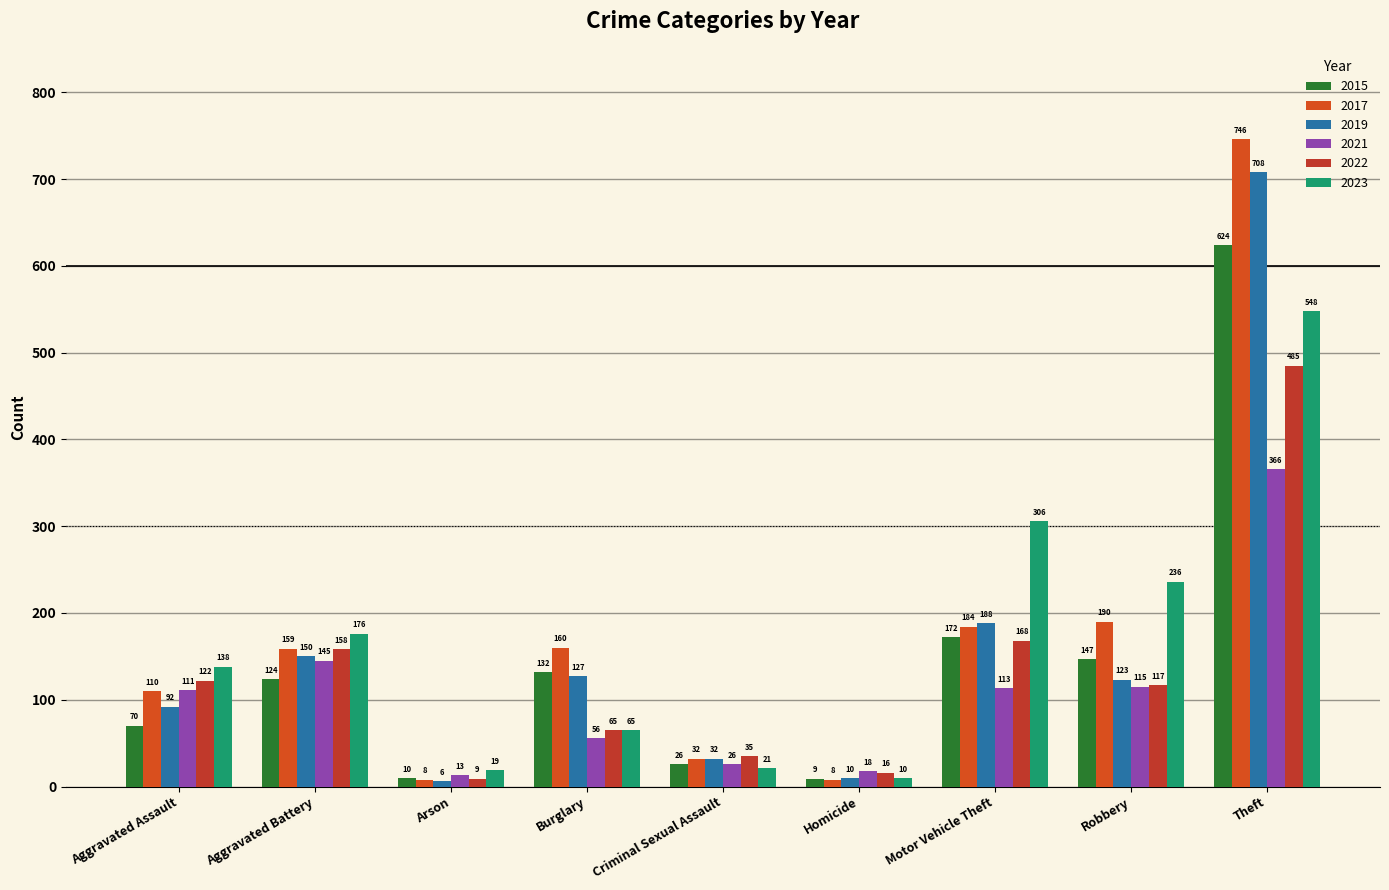

What is the average value of the 2017 series?

177